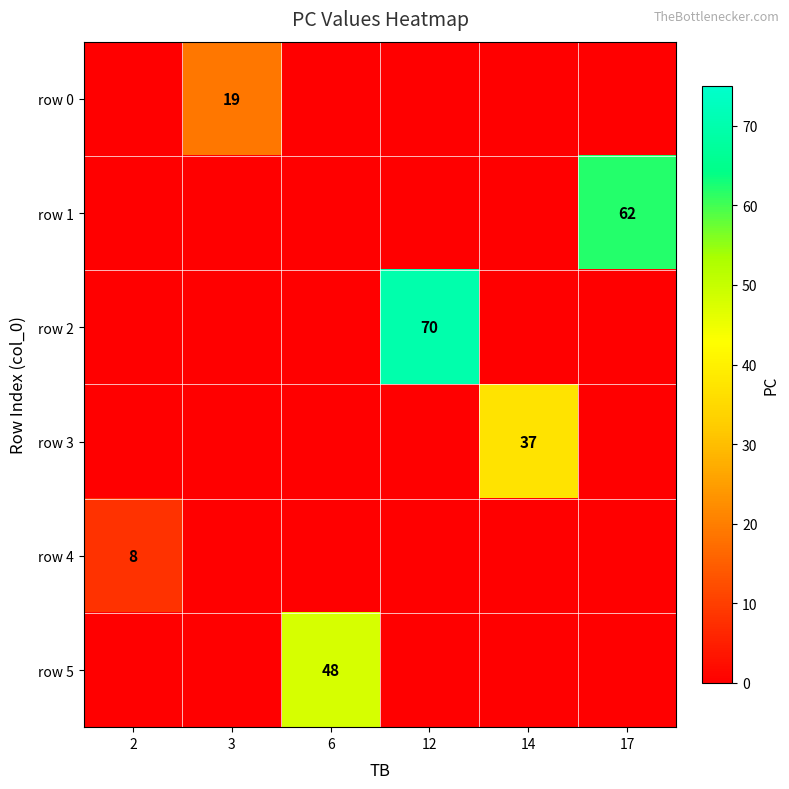

The row 5 series shows 78 at 6. True or false?

False